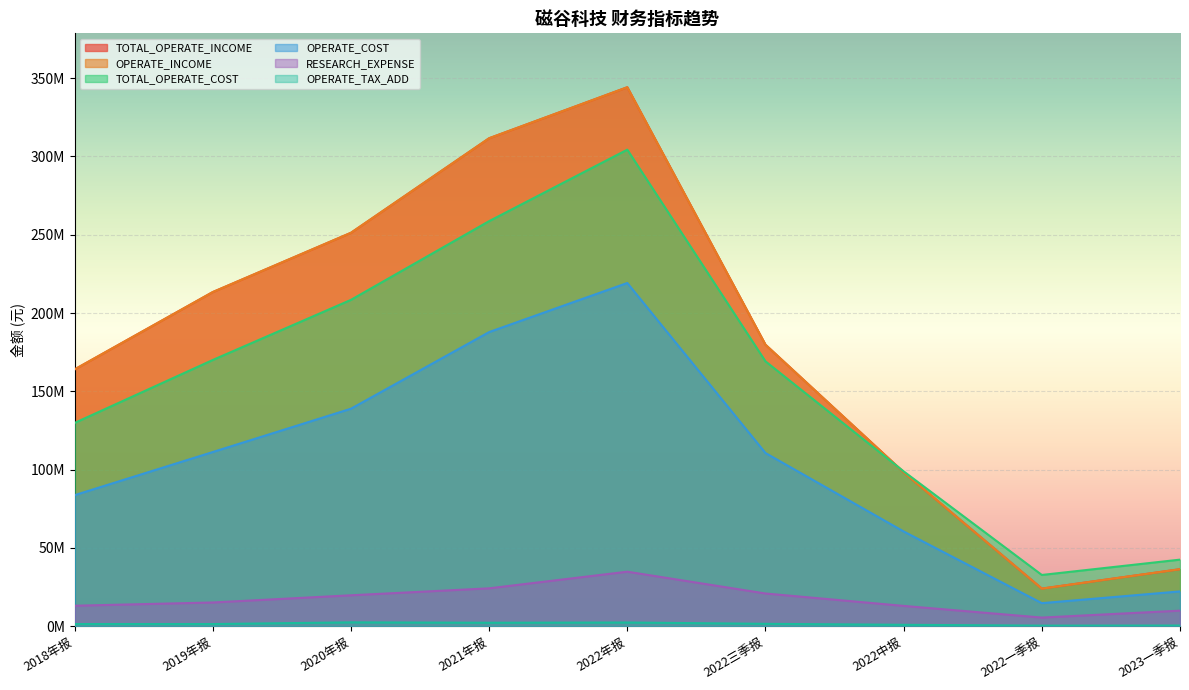

What is the lowest value of the OPERATE_TAX_ADD series?

408323.9